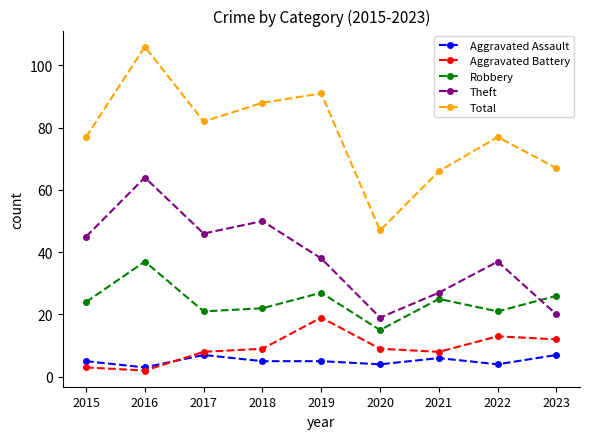

Does the chart display data point markers on the line(s)?

Yes